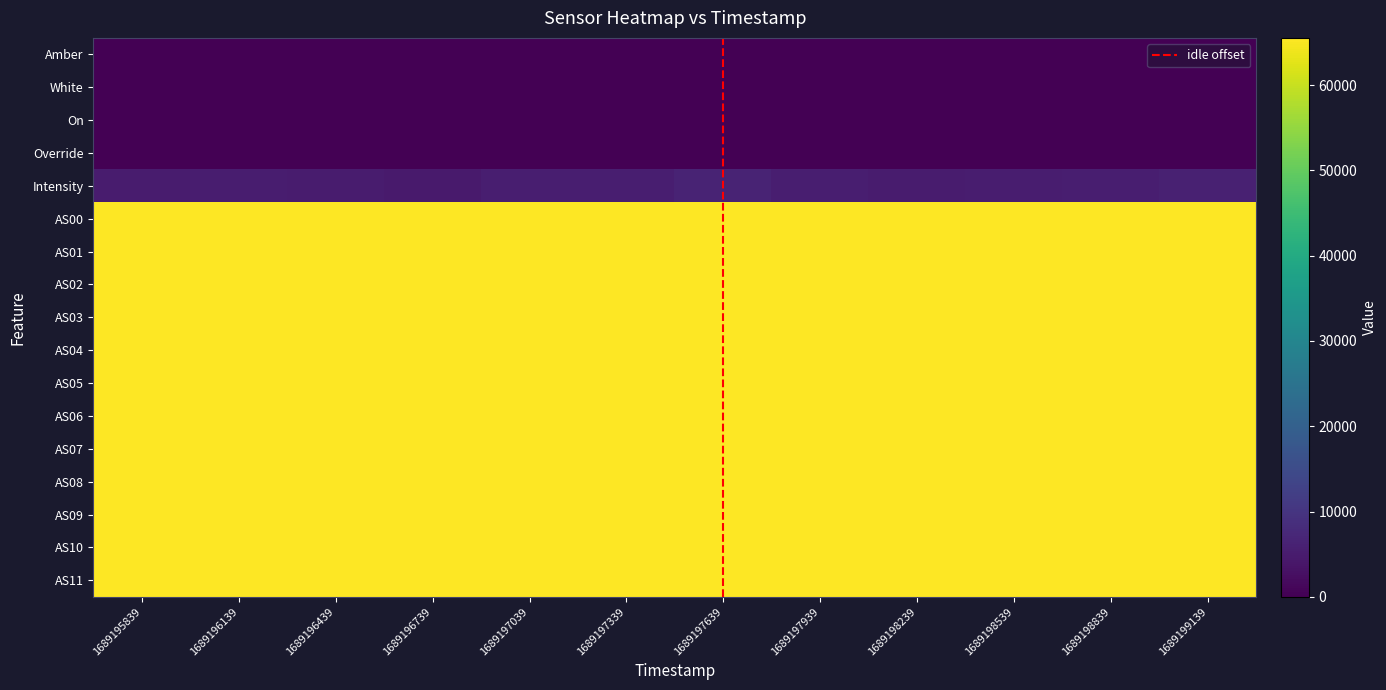

Reading right to left, what are all the values shown in this chart?

Amber: 1.0	1.0	1.0	1.0	1.0	1.0	1.0	1.0	1.0	1.0	1.0	1.0
White: 0.0	0.0	0.0	0.0	0.0	0.0	0.0	0.0	0.0	0.0	0.0	0.0
On: 0.0	0.0	0.0	0.0	0.0	0.0	0.0	0.0	0.0	0.0	0.0	0.0
Override: 0.0	0.0	0.0	0.0	0.0	0.0	0.0	0.0	0.0	0.0	0.0	0.0
Intensity: 6068.8	5433.4	5284.3	5012.4	5383.5	6512.1	5488.5	5383.4	4823.1	5068.5	5143.2	5084.7
AS00: 65535.0	65535.0	65535.0	65535.0	65535.0	65535.0	65535.0	65535.0	65535.0	65535.0	65535.0	65535.0
AS01: 65535.0	65535.0	65535.0	65535.0	65535.0	65535.0	65535.0	65535.0	65535.0	65535.0	65535.0	65535.0
AS02: 65535.0	65535.0	65535.0	65535.0	65535.0	65535.0	65535.0	65535.0	65535.0	65535.0	65535.0	65535.0
AS03: 65535.0	65535.0	65535.0	65535.0	65535.0	65535.0	65535.0	65535.0	65535.0	65535.0	65535.0	65535.0
AS04: 65535.0	65535.0	65535.0	65535.0	65535.0	65535.0	65535.0	65535.0	65535.0	65535.0	65535.0	65535.0
AS05: 65535.0	65535.0	65535.0	65535.0	65535.0	65535.0	65535.0	65535.0	65535.0	65535.0	65535.0	65535.0
AS06: 65535.0	65535.0	65535.0	65535.0	65535.0	65535.0	65535.0	65535.0	65535.0	65535.0	65535.0	65535.0
AS07: 65535.0	65535.0	65535.0	65535.0	65535.0	65535.0	65535.0	65535.0	65535.0	65535.0	65535.0	65535.0
AS08: 65535.0	65535.0	65535.0	65535.0	65535.0	65535.0	65535.0	65535.0	65535.0	65535.0	65535.0	65535.0
AS09: 65535.0	65535.0	65535.0	65535.0	65535.0	65535.0	65535.0	65535.0	65535.0	65535.0	65535.0	65535.0
AS10: 65535.0	65535.0	65535.0	65535.0	65535.0	65535.0	65535.0	65535.0	65535.0	65535.0	65535.0	65535.0
AS11: 65535.0	65535.0	65535.0	65535.0	65535.0	65535.0	65535.0	65535.0	65535.0	65535.0	65535.0	65535.0